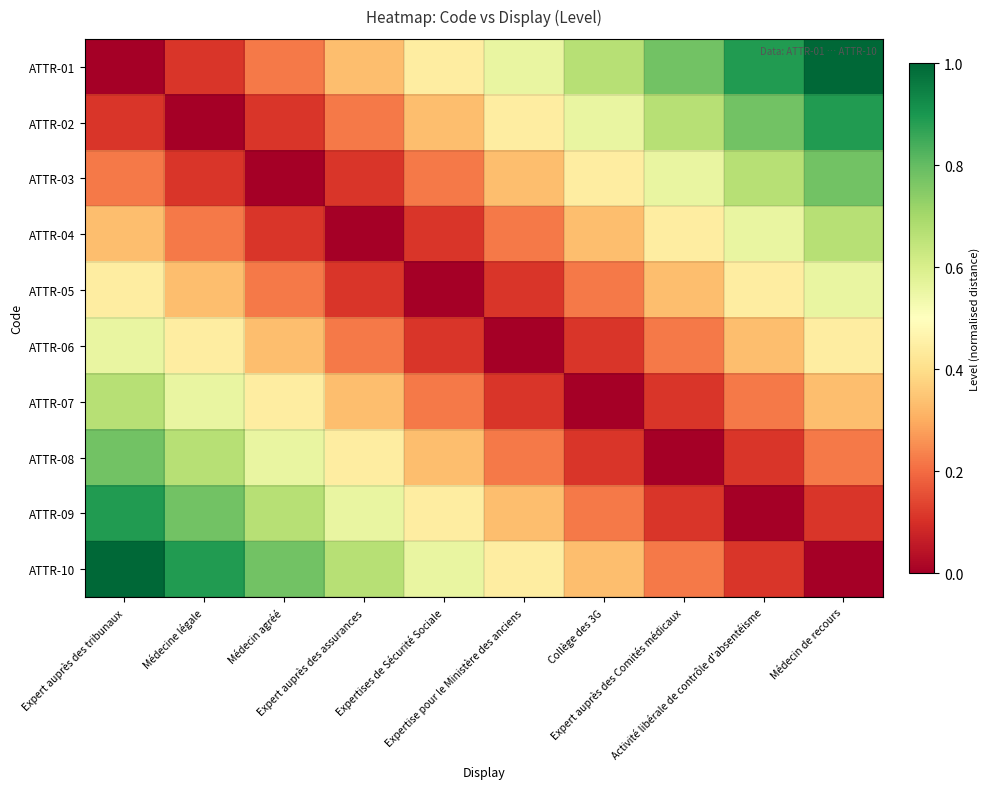

List the series in order of their peak value, lowest first.

ATTR-05, ATTR-06, ATTR-04, ATTR-07, ATTR-03, ATTR-08, ATTR-02, ATTR-09, ATTR-01, ATTR-10